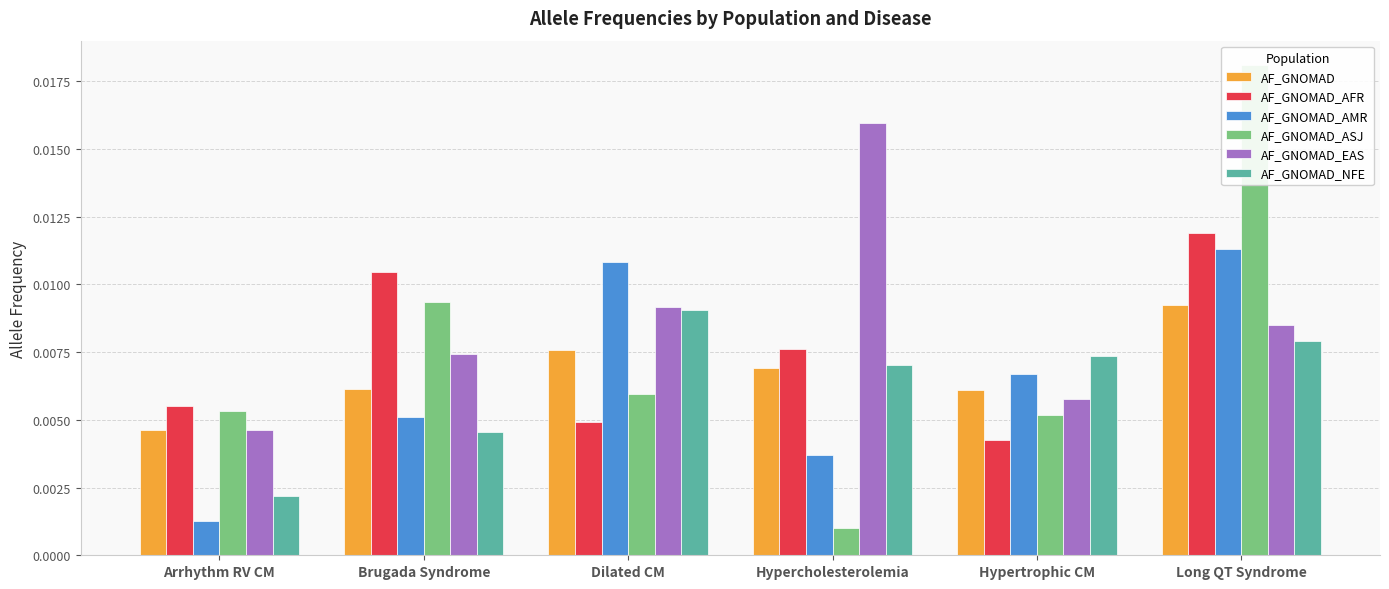

Which has a higher value, Hypercholesterolemia or Brugada Syndrome?

Hypercholesterolemia